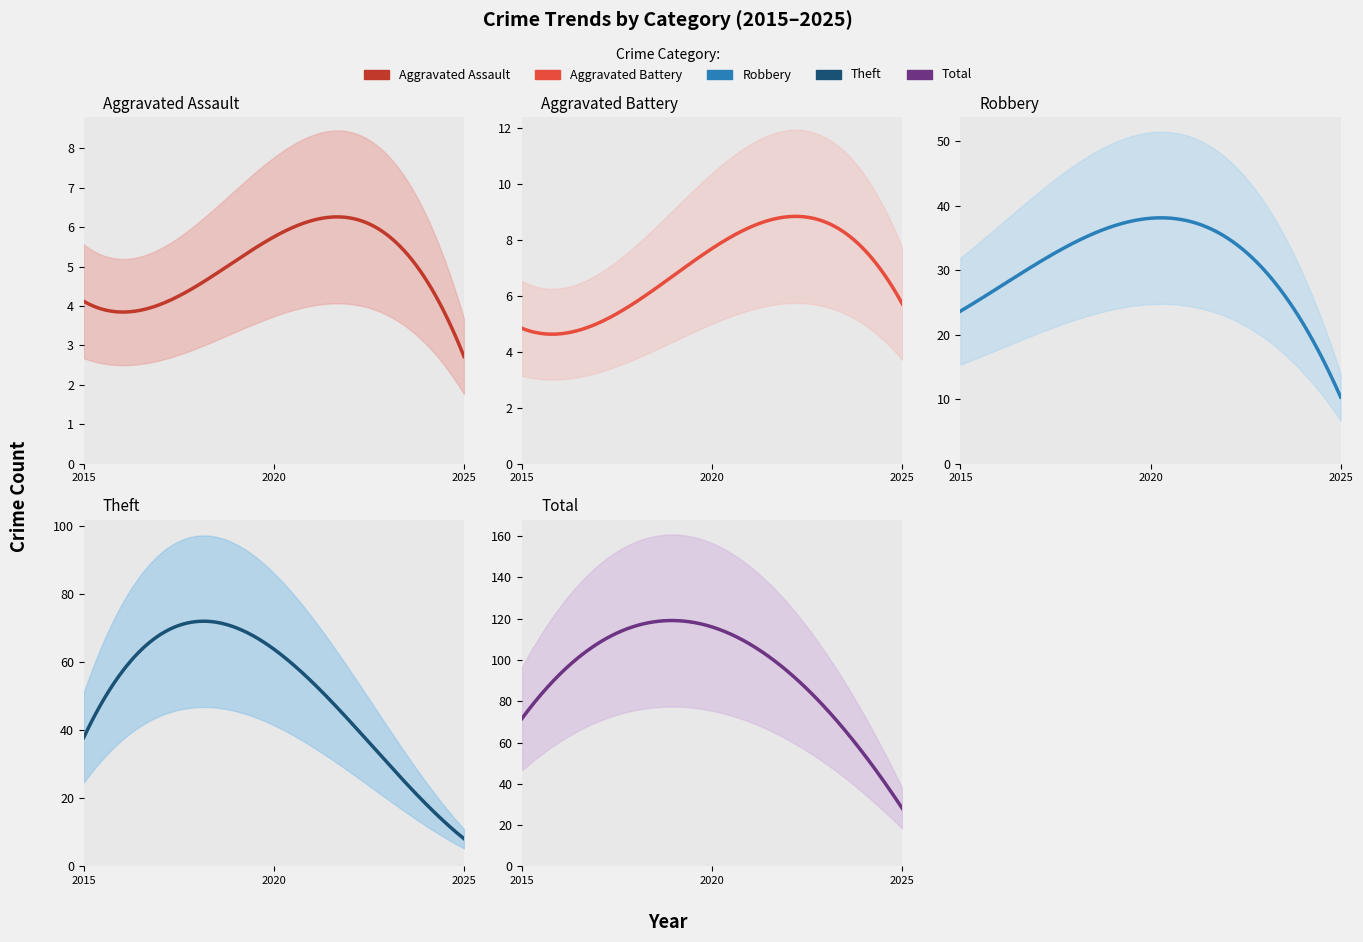

Which series changed the most between 2021 and 2024?

Total